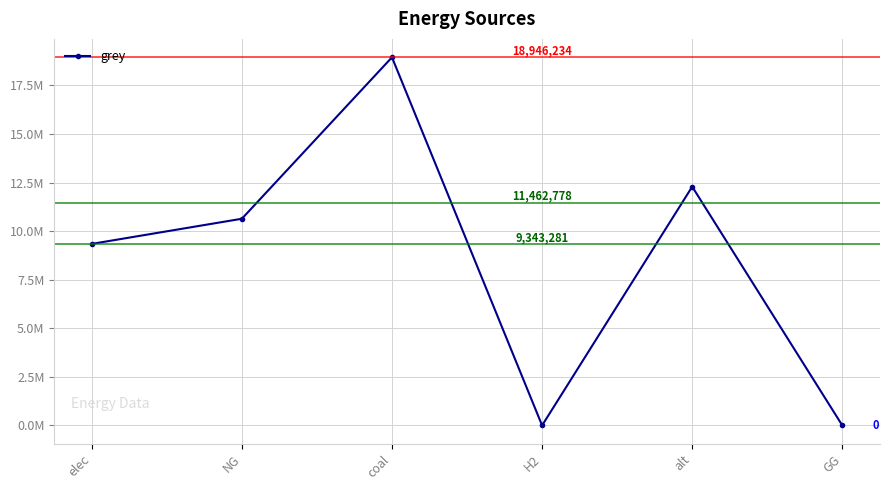

What is the label of the 2nd point from the left?

NG